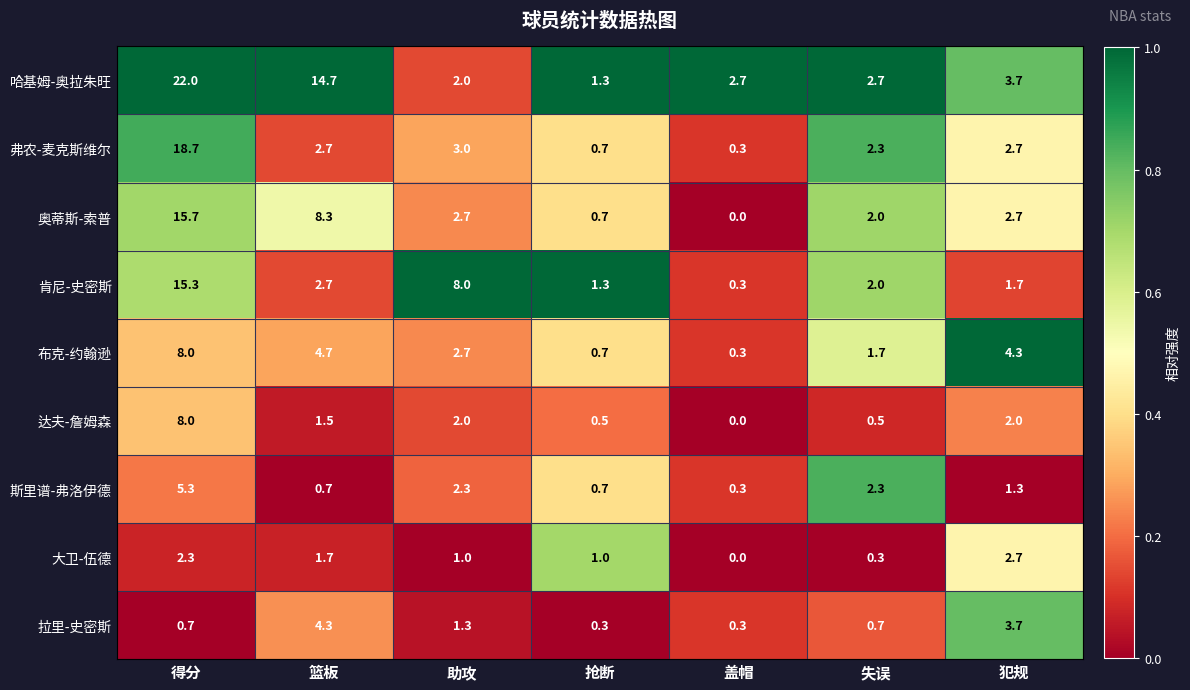

What is the average value of the 哈基姆-奥拉朱旺 series?

7.0